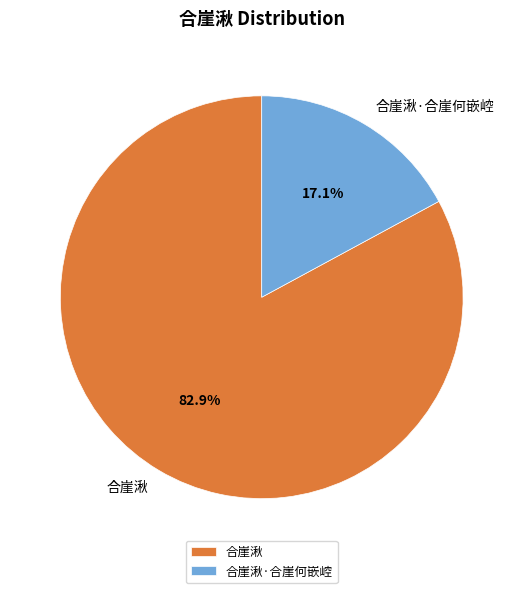

To the nearest percent, what portion does 合崖湫 represent?

83%